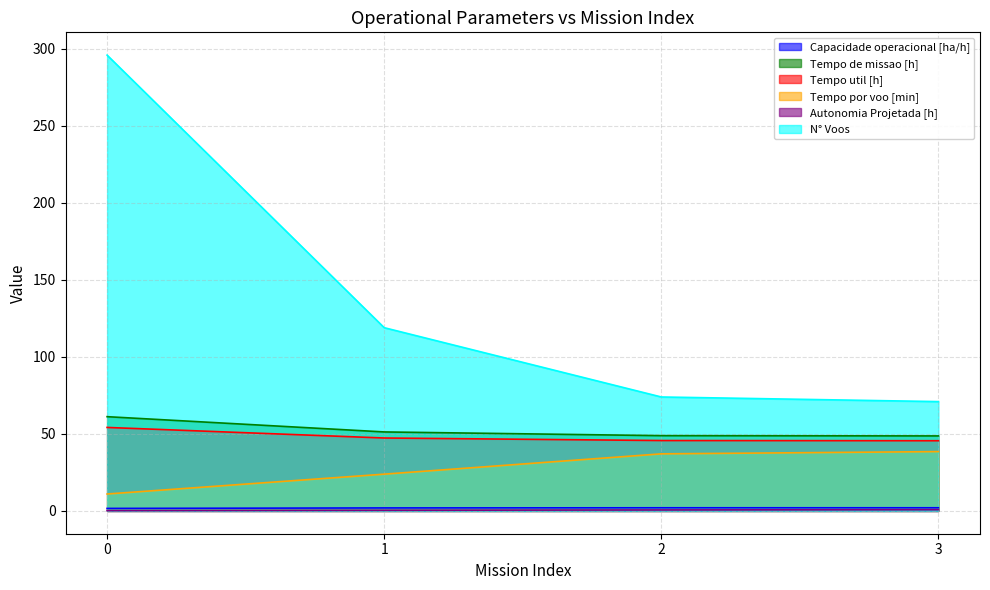

True or false: Capacidade operacional [ha/h] and Tempo por voo [min] intersect in this chart.

False